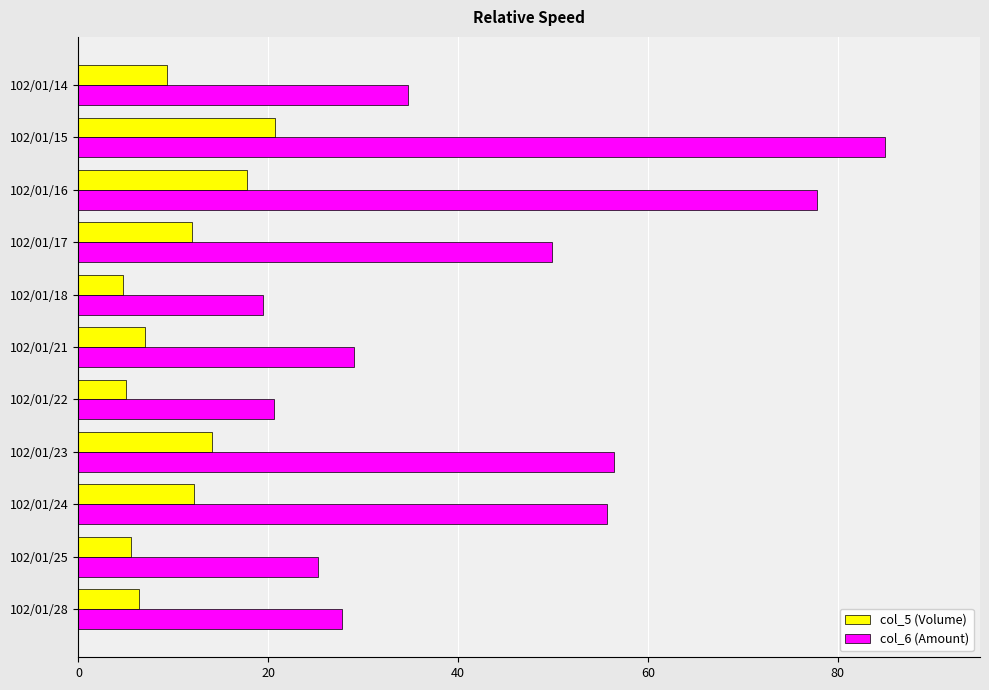

Which series has the largest range (max minus min)?

col_6 (Amount)